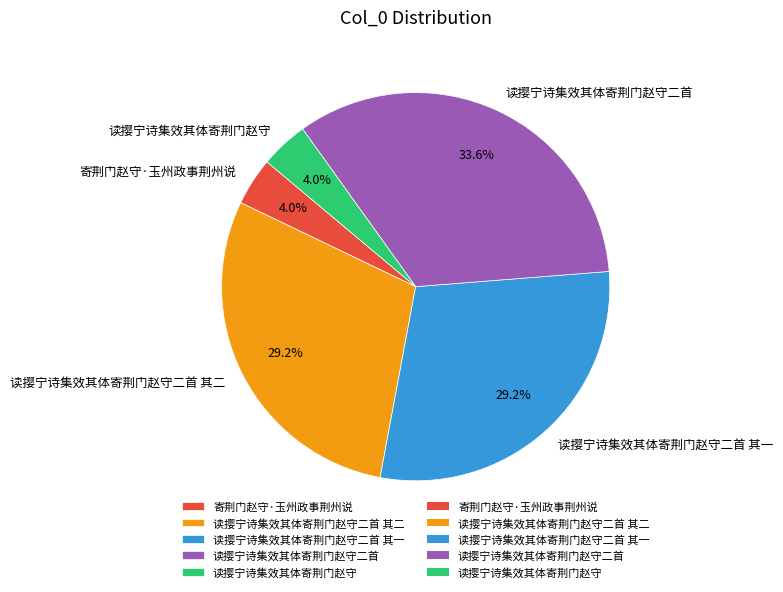

To the nearest percent, what portion does 读撄宁诗集效其体寄荆门赵守二首 其一 represent?

29%